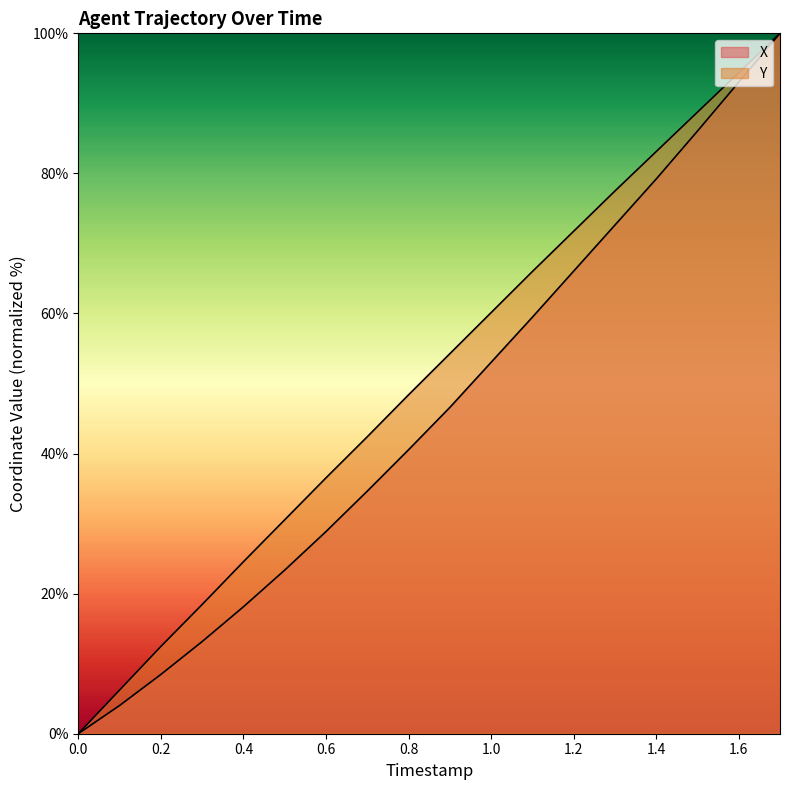

What is the highest value of the Y series?

100.0